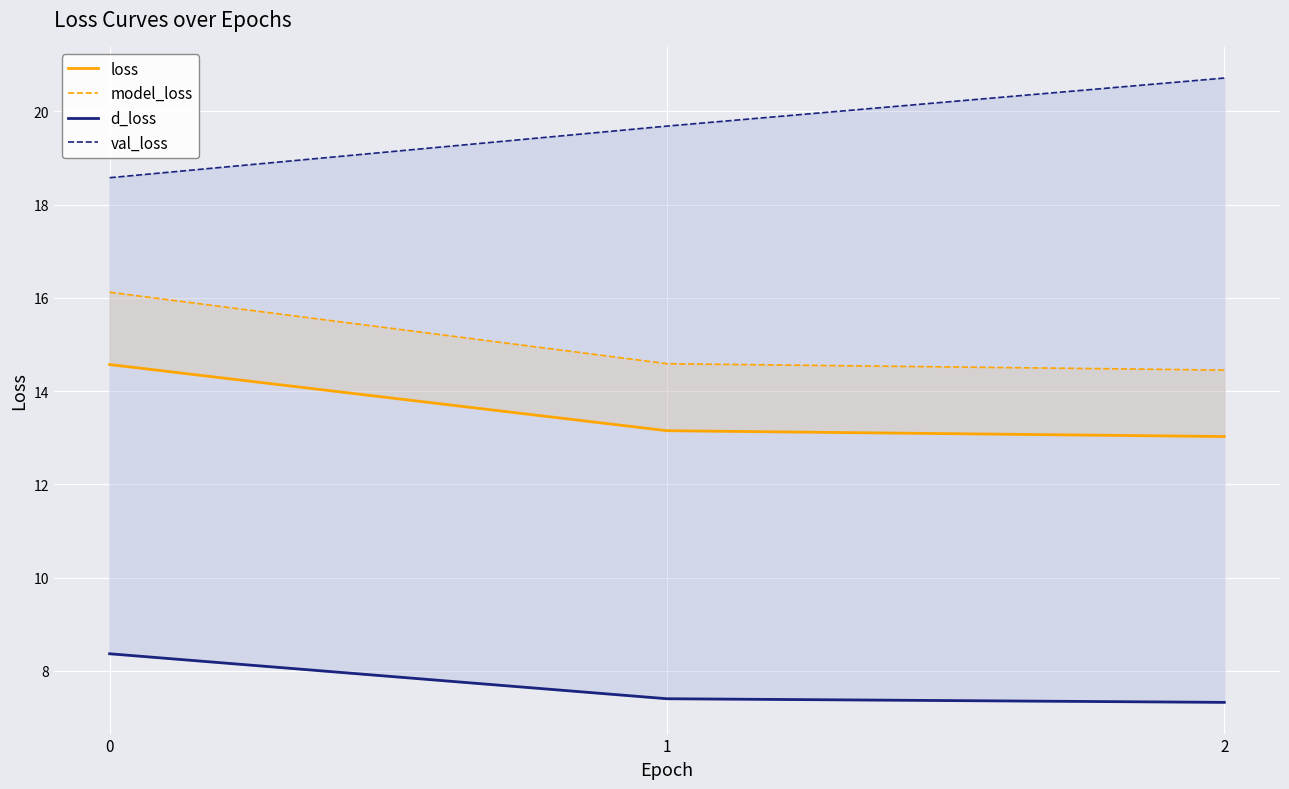

What is the value of the model_loss point at the 1st from the left?

16.1